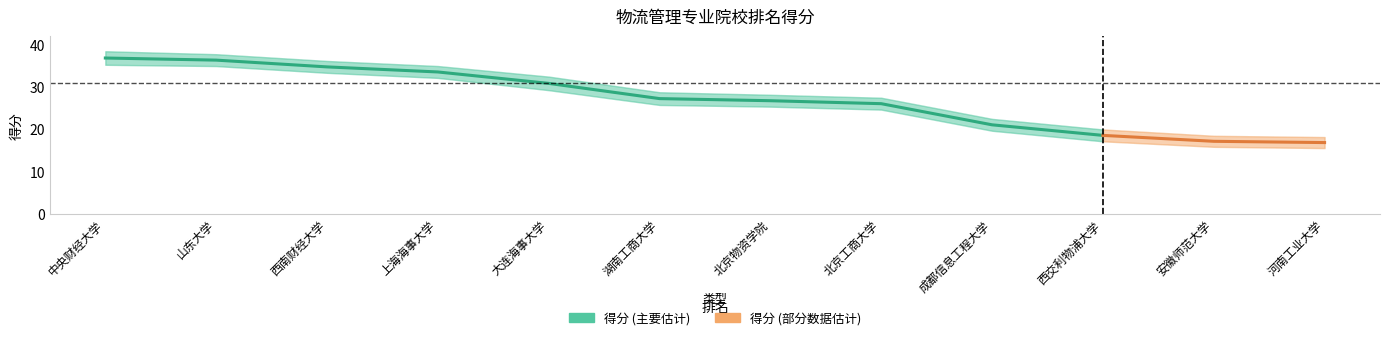

True or false: the data shows 44.0 at 4.

False